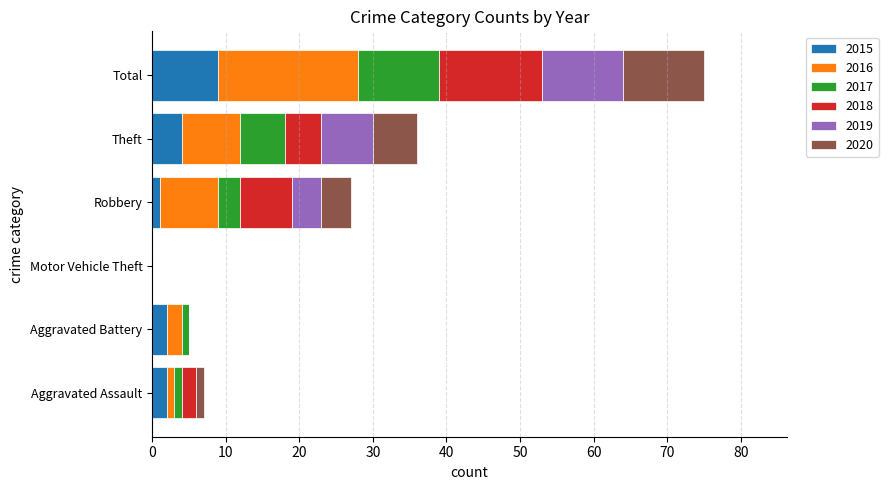

What is the total value across all series at Theft?

36